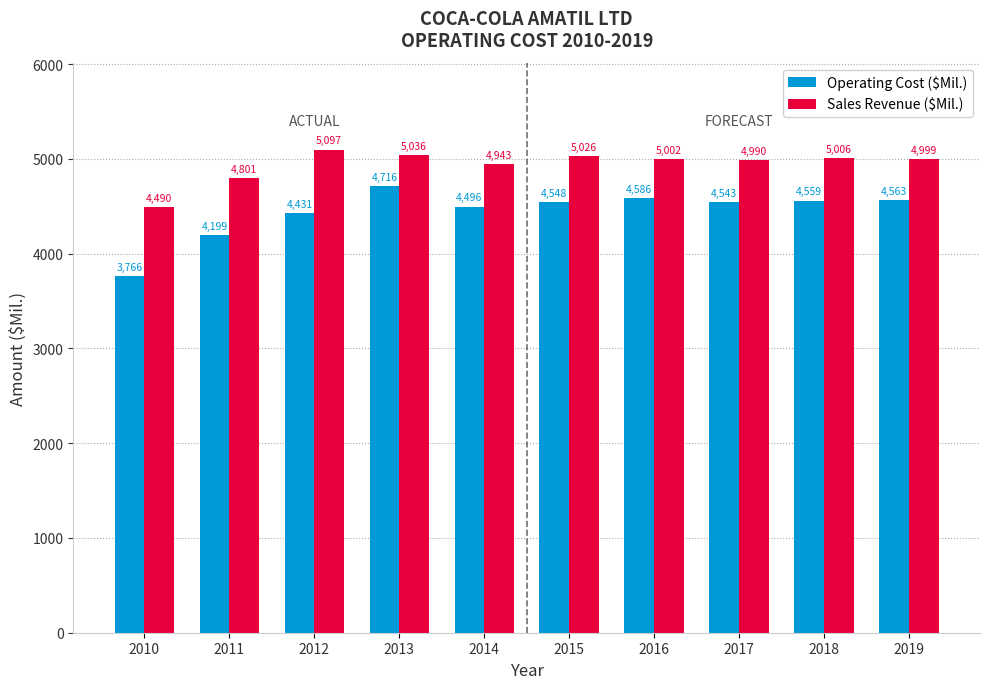

What is the maximum value for Sales Revenue ($Mil.)?

5097.4